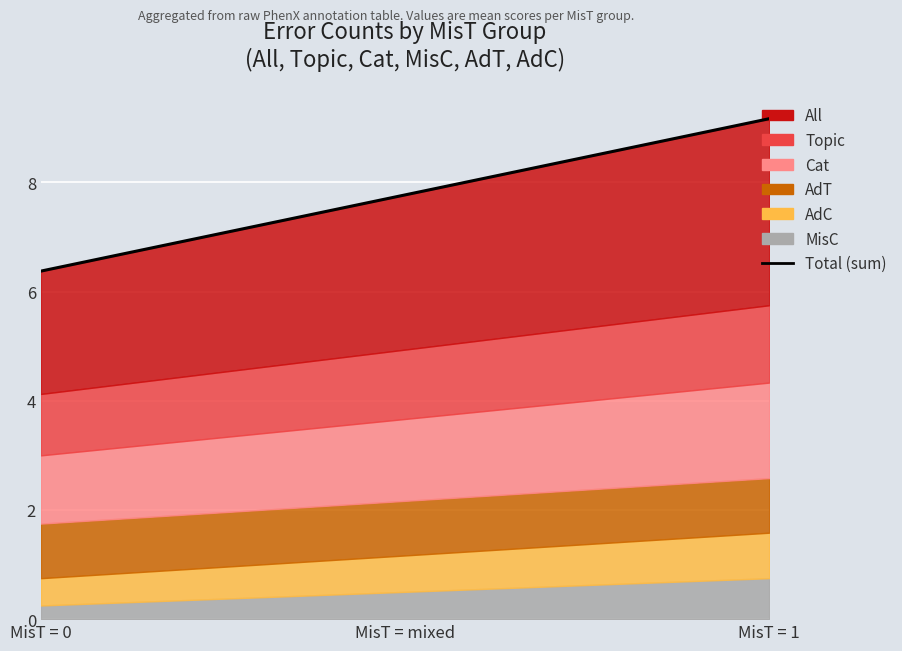

The value at MisT = 1 is 10.7. True or false?

False